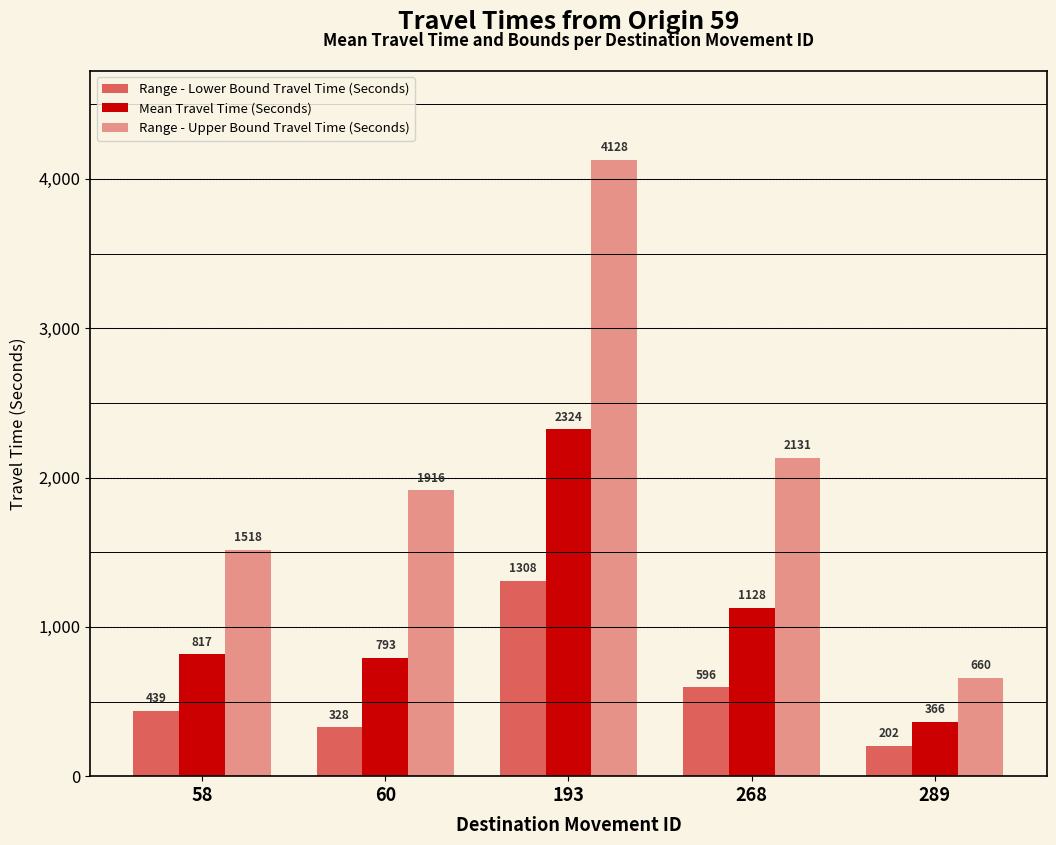

How many series are shown in this chart?

3